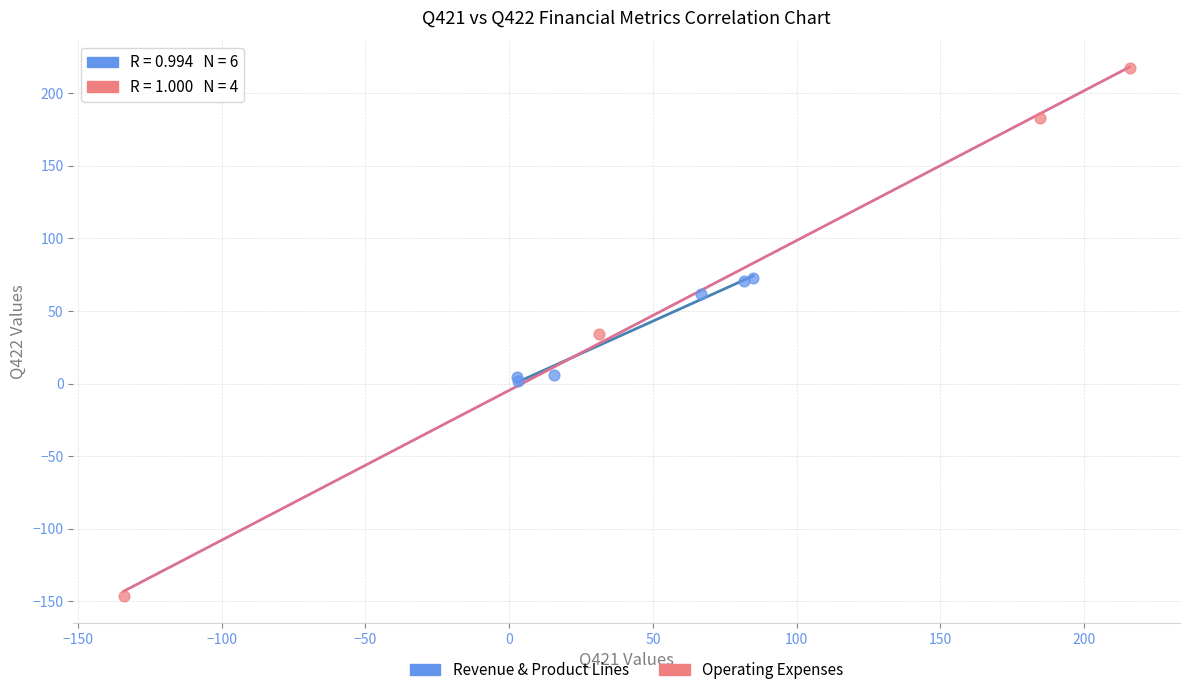

Which series reaches the minimum Y coordinate?

Operating Expenses